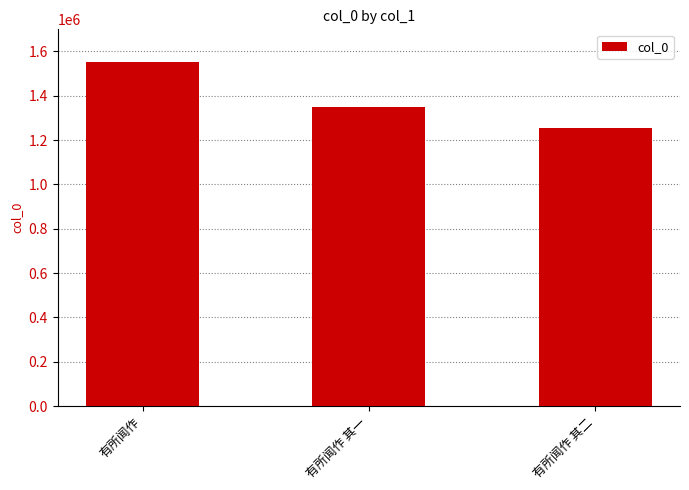

Rank the categories by value from lowest to highest.

有所闻作 其二, 有所闻作 其一, 有所闻作